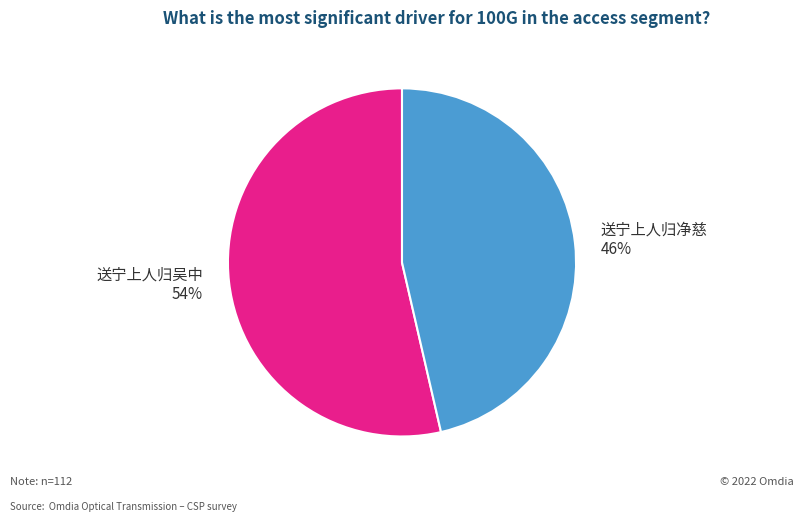

Is it true that 送宁上人归吴中 is 54% of the pie?

True